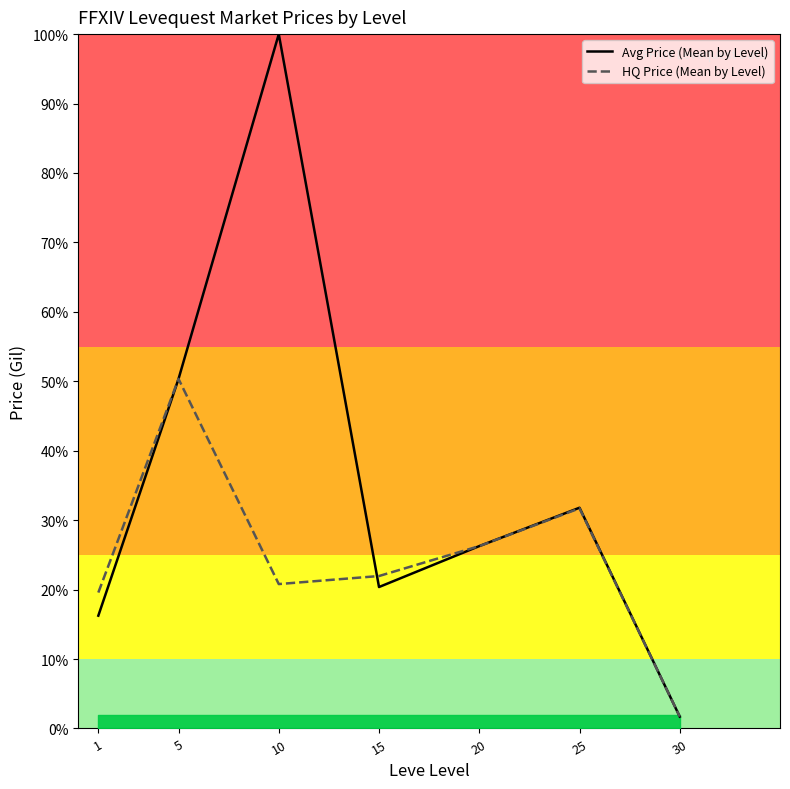

Reading right to left, what are all the values shown in this chart?

Avg Price (Mean by Level): 1704.0	31790.3	26262.9	20369.5	100000.0	50343.4	16243.5
HQ Price (Mean by Level): 1708.2	31707.0	26262.9	21953.1	20795.2	50343.4	19571.0